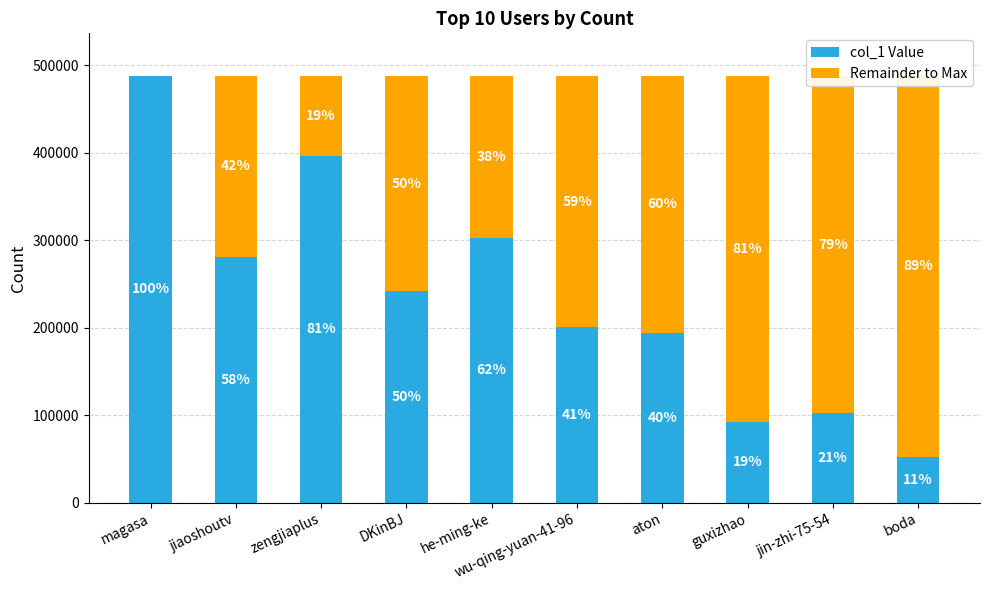

Rank the series by their maximum value, from lowest to highest.

Remainder to Max, col_1 Value